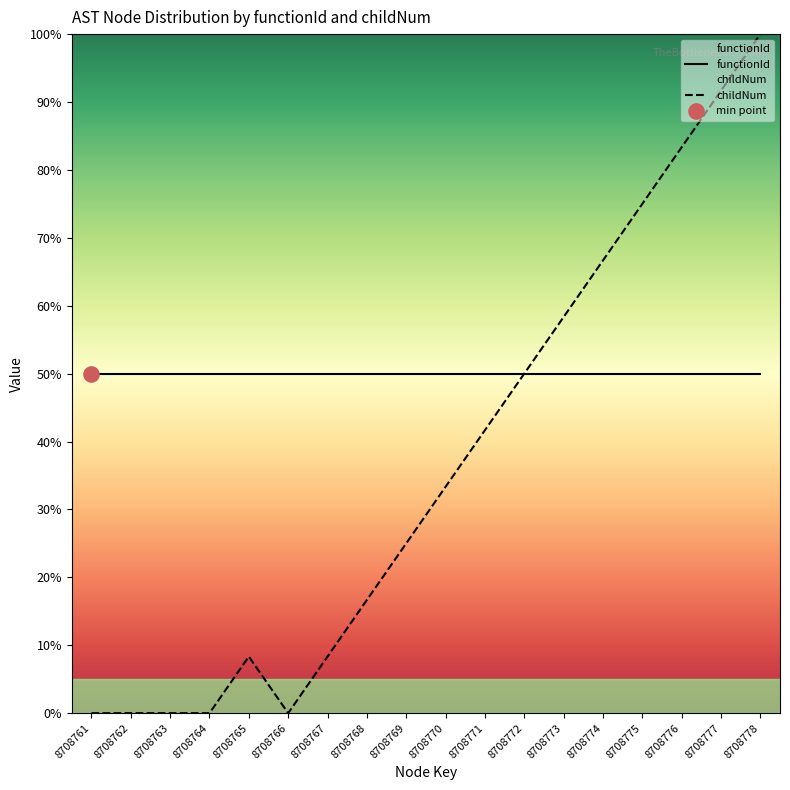

Between 8708762 and 8708776, which is larger?

8708776